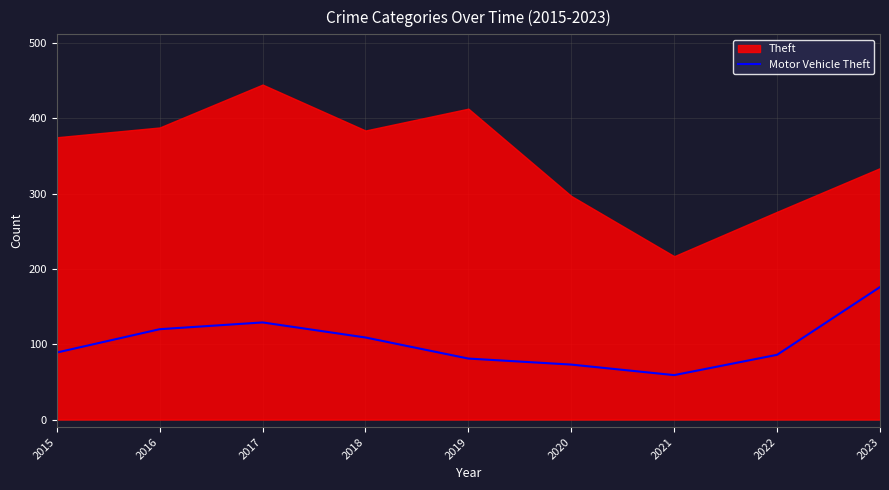

What is the value of the 4th point from the left?

109